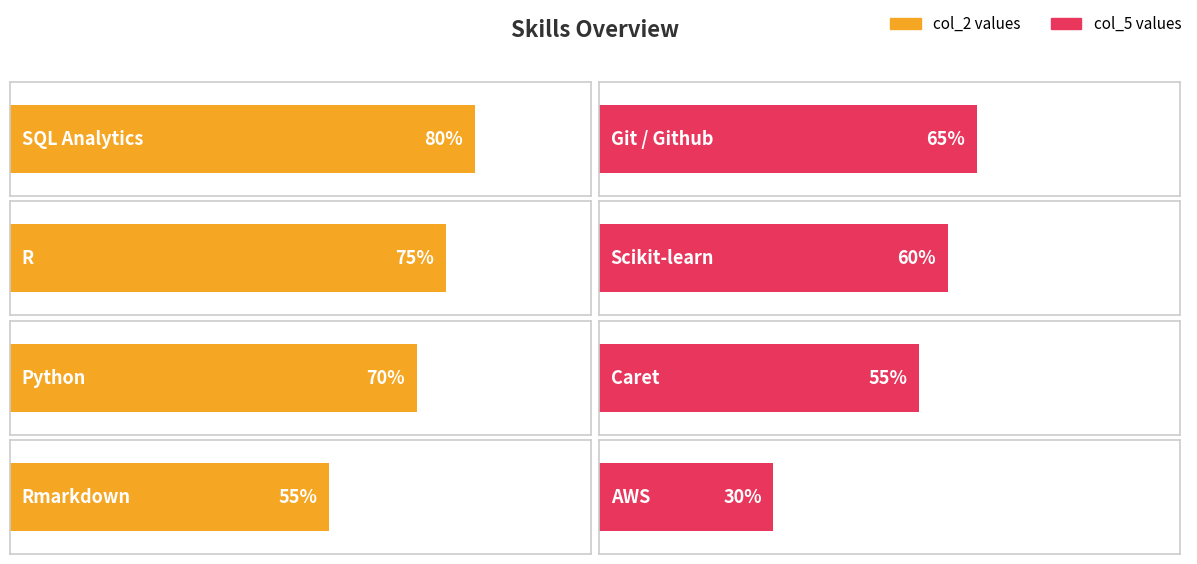

What is the label of the 3rd bar from the left?

Python